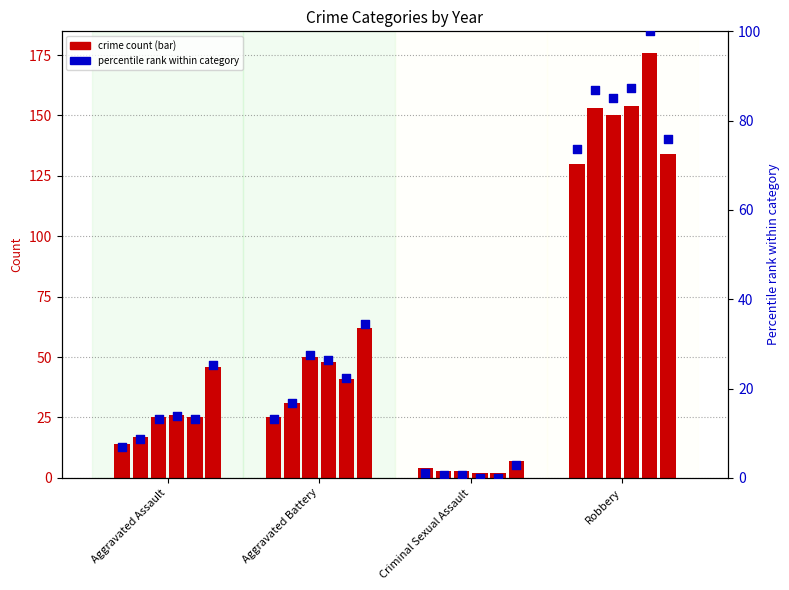

Is the value of 2017 at Criminal Sexual Assault greater than the value of 2023 at Criminal Sexual Assault?

No